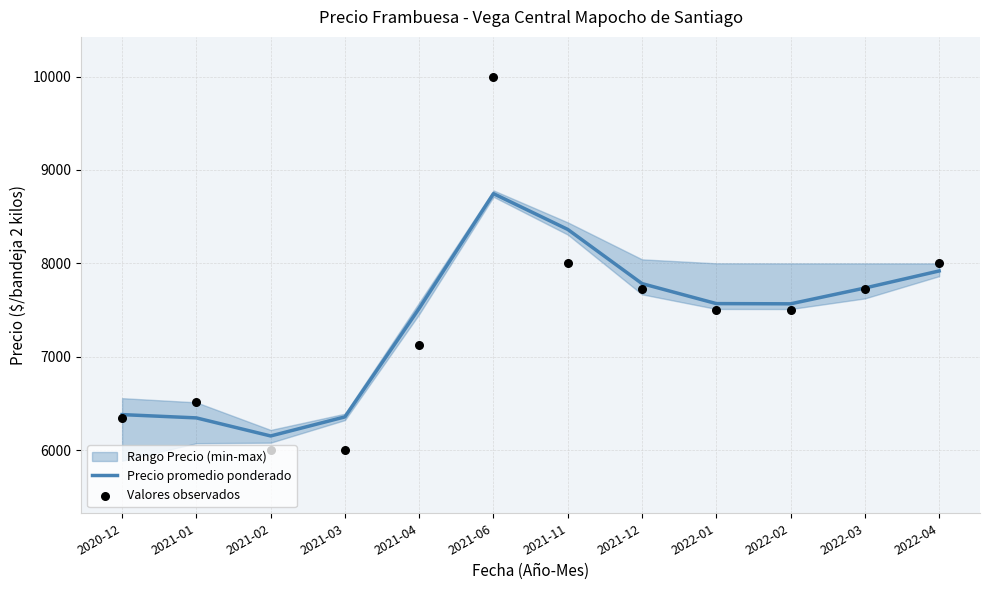

Which category has the lowest value in the Precio promedio ponderado series?

2021-02